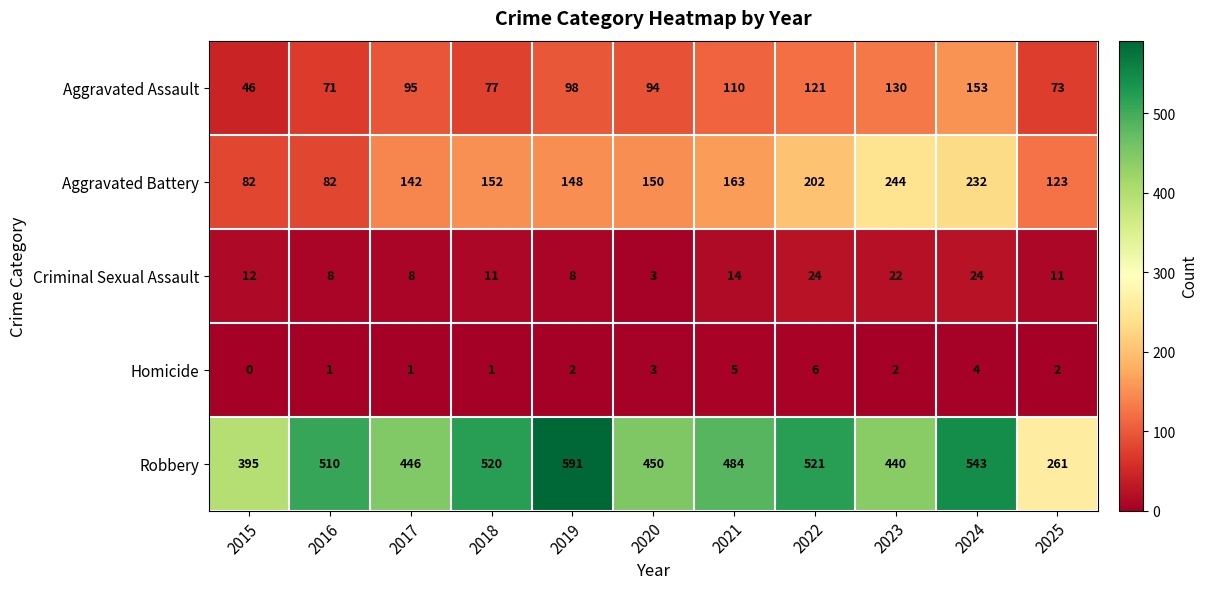

Count the number of categories in the chart.

11